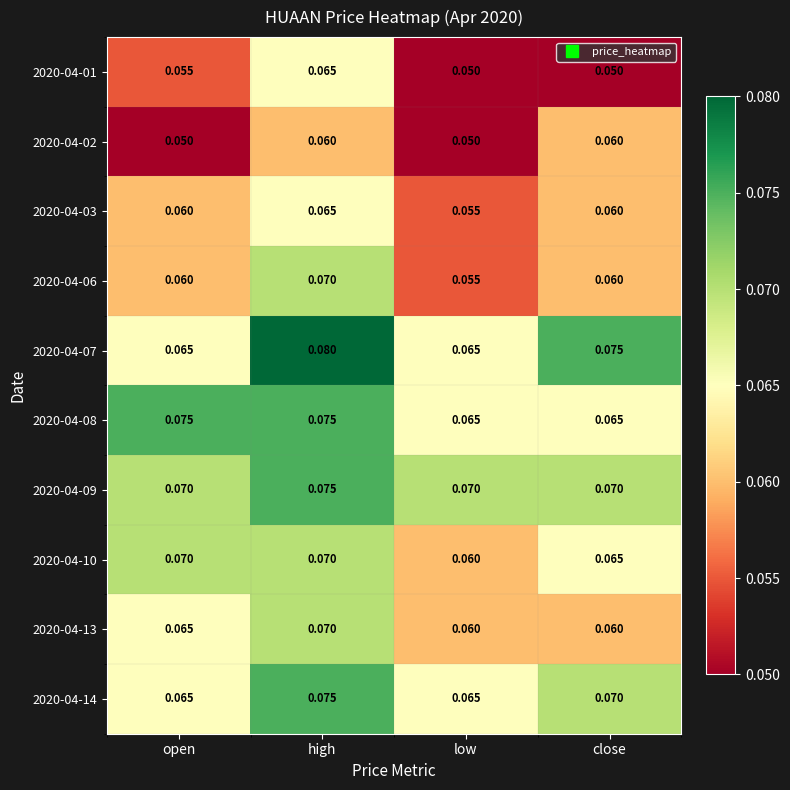

Is the value of 2020-04-07 at open greater than the value of 2020-04-02 at high?

Yes